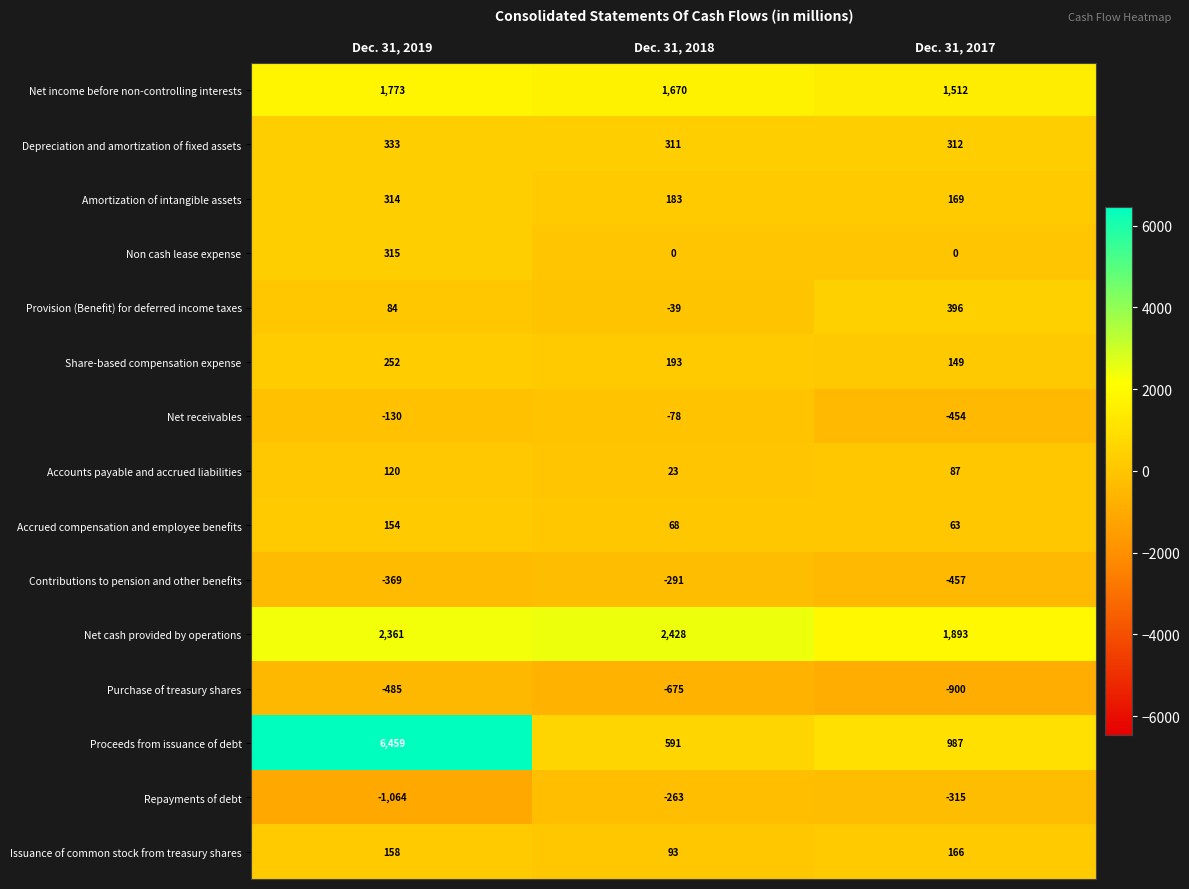

What is the total value across all series at Dec. 31, 2019?

10275